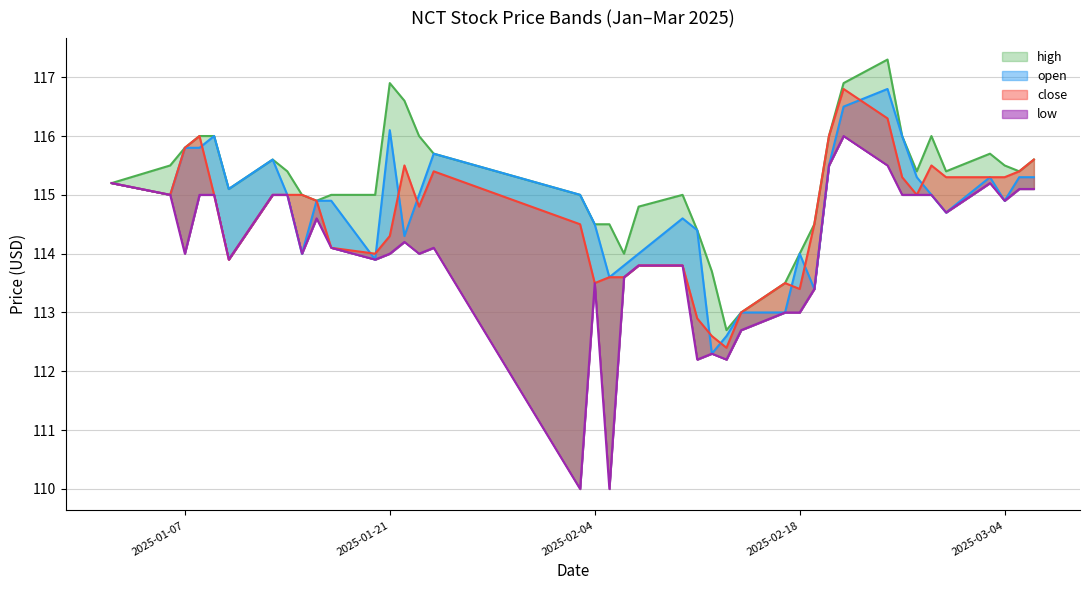

Reading left to right, transcribe all the data shown in this chart.

high: 115.2	115.5	115.8	116.0	116.0	115.1	115.6	115.4	115.0	114.9	115.0	115.0	116.9	116.6	116.0	115.7	115.0	114.5	114.5	114.0	114.8	115.0	114.4	113.7	112.7	113.0	113.5	114.0	114.5	116.0	116.9	117.3	116.0	115.4	116.0	115.4	115.7	115.5	115.4	115.6
open: 115.2	115.0	115.8	115.8	116.0	115.1	115.6	115.0	114.0	114.9	114.9	113.9	116.1	114.3	115.0	115.7	115.0	114.5	113.6	113.8	114.0	114.6	114.4	112.3	112.6	113.0	113.0	114.0	113.4	115.5	116.5	116.8	116.0	115.3	115.0	114.7	115.3	114.9	115.3	115.3
close: 115.2	115.0	115.8	116.0	115.0	113.9	115.0	115.0	115.0	114.9	114.1	114.0	114.3	115.5	114.8	115.4	114.5	113.5	113.6	113.6	113.8	113.8	112.9	112.6	112.4	113.0	113.5	113.4	114.5	116.0	116.8	116.3	115.3	115.0	115.5	115.3	115.3	115.3	115.4	115.6
low: 115.2	115.0	114.0	115.0	115.0	113.9	115.0	115.0	114.0	114.6	114.1	113.9	114.0	114.2	114.0	114.1	110.0	113.5	110.0	113.6	113.8	113.8	112.2	112.3	112.2	112.7	113.0	113.0	113.4	115.5	116.0	115.5	115.0	115.0	115.0	114.7	115.2	114.9	115.1	115.1